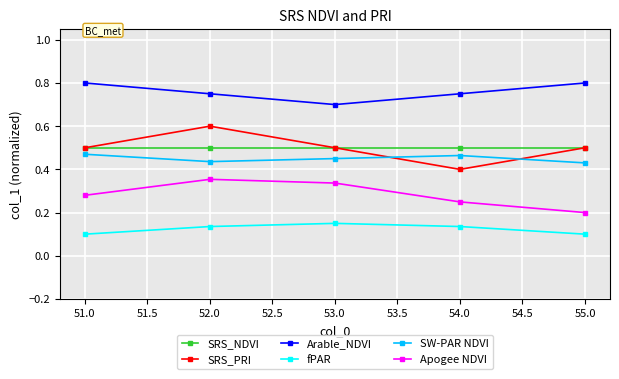

What is the difference between the highest and lowest values at 52.0?

0.6